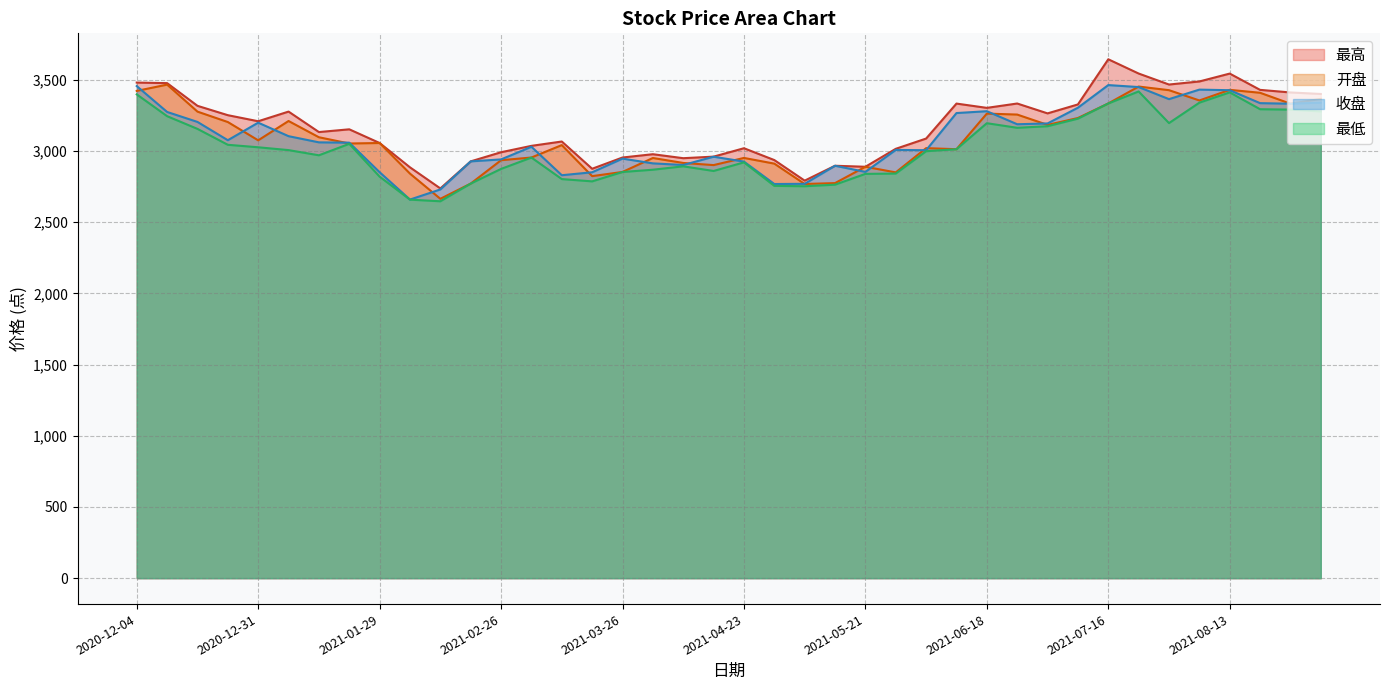

How many lines are shown in the chart?

4